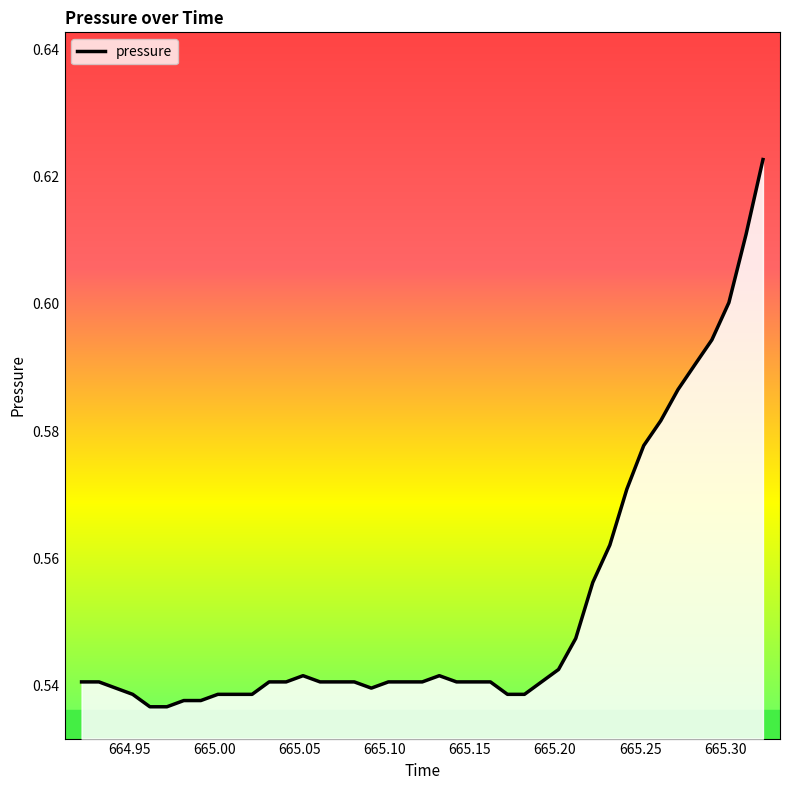

What is the difference between the maximum and minimum values?

0.1